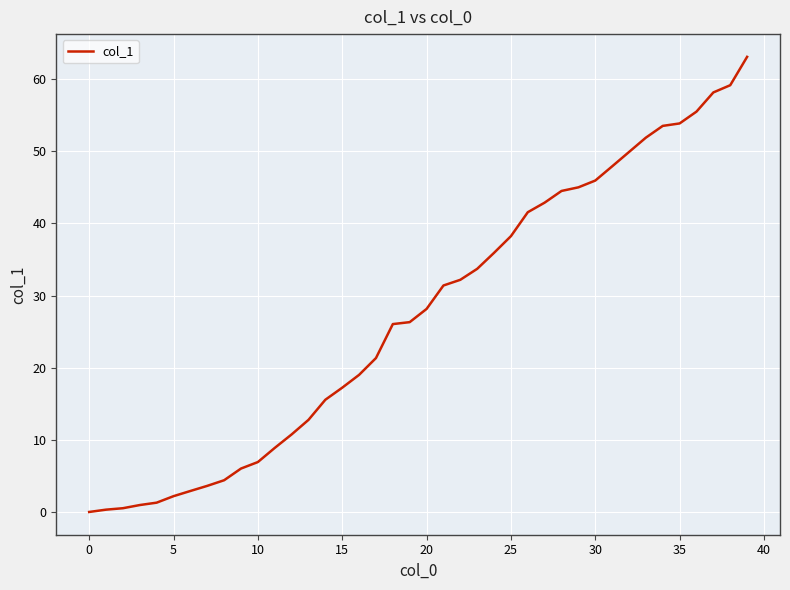

What is the difference between the maximum and minimum values?

63.1